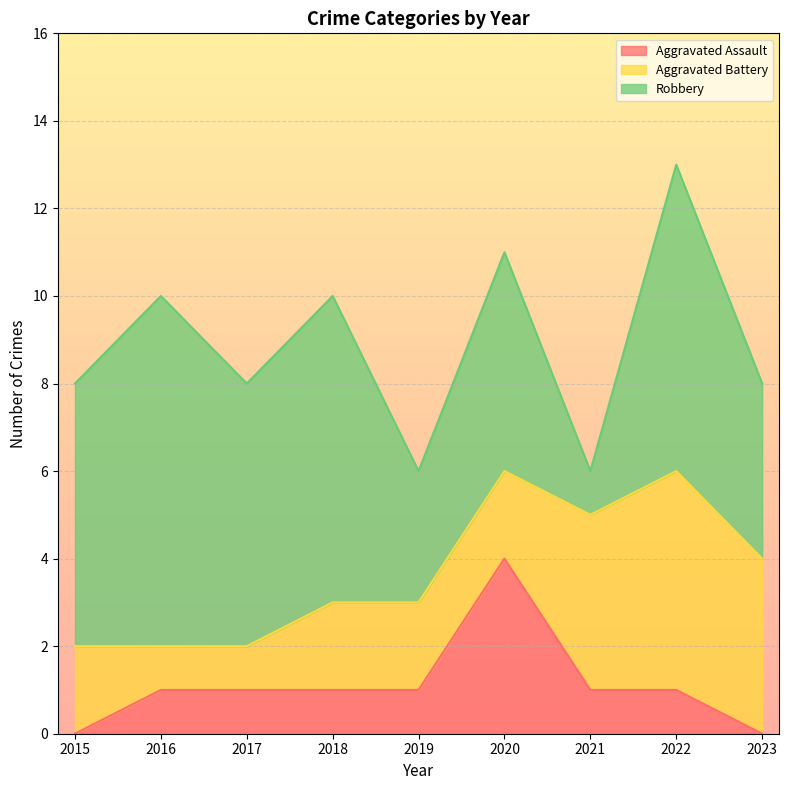

Rank the series by their average value, from lowest to highest.

Aggravated Assault, Aggravated Battery, Robbery